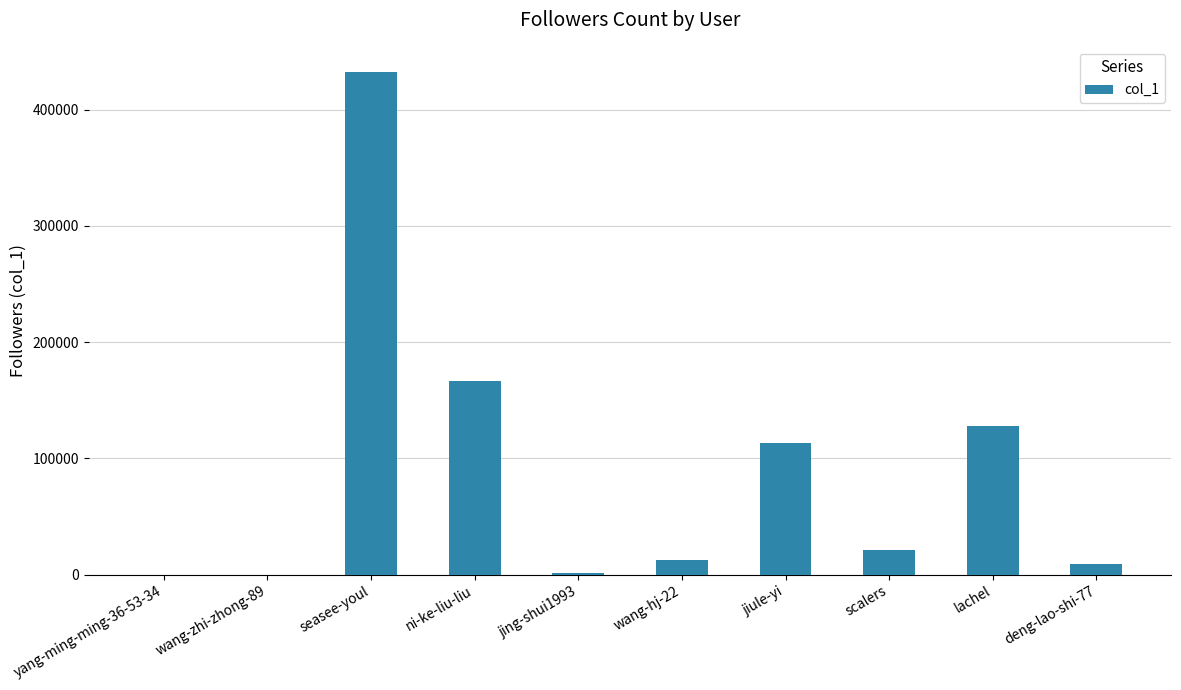

What is the greatest value displayed?

432589